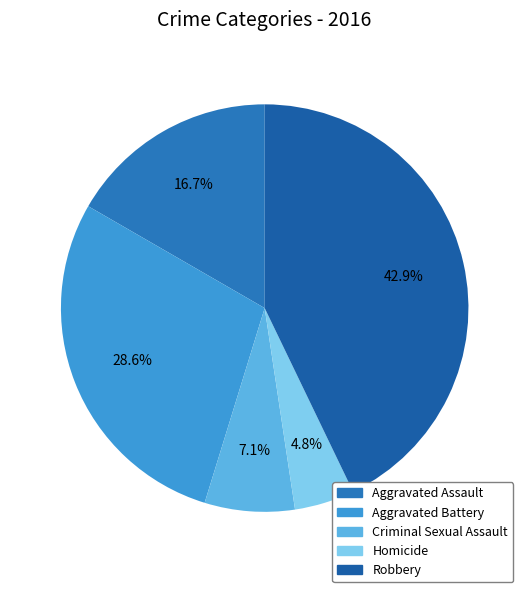

True or false: Robbery accounts for 29% of the total.

False